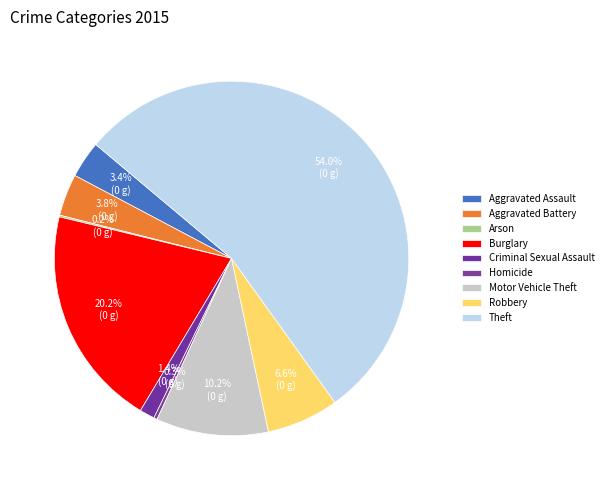

True or false: Motor Vehicle Theft accounts for 10% of the total.

True